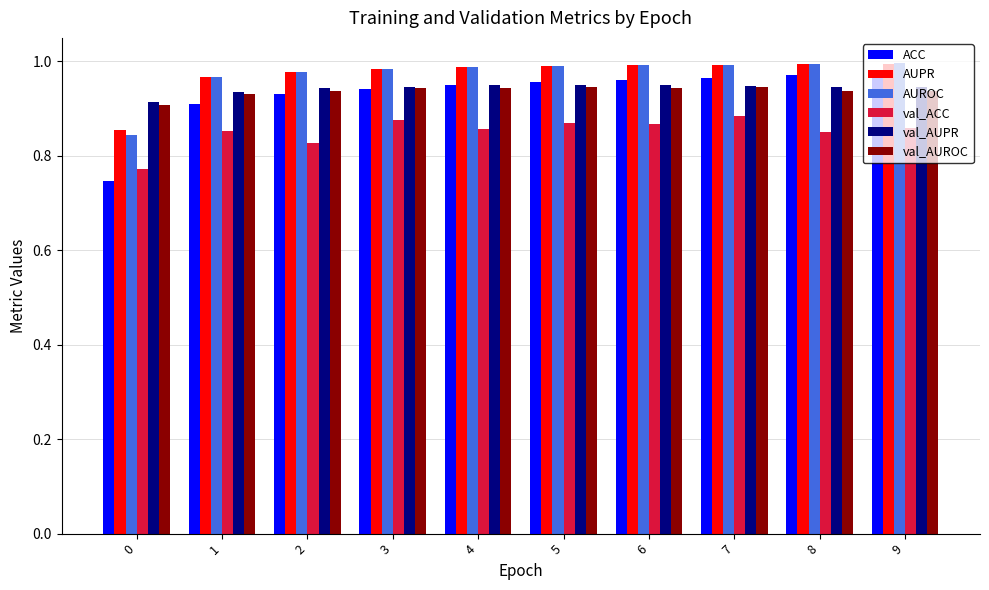

Is it true that val_AUPR equals 0.9 at 5?

True